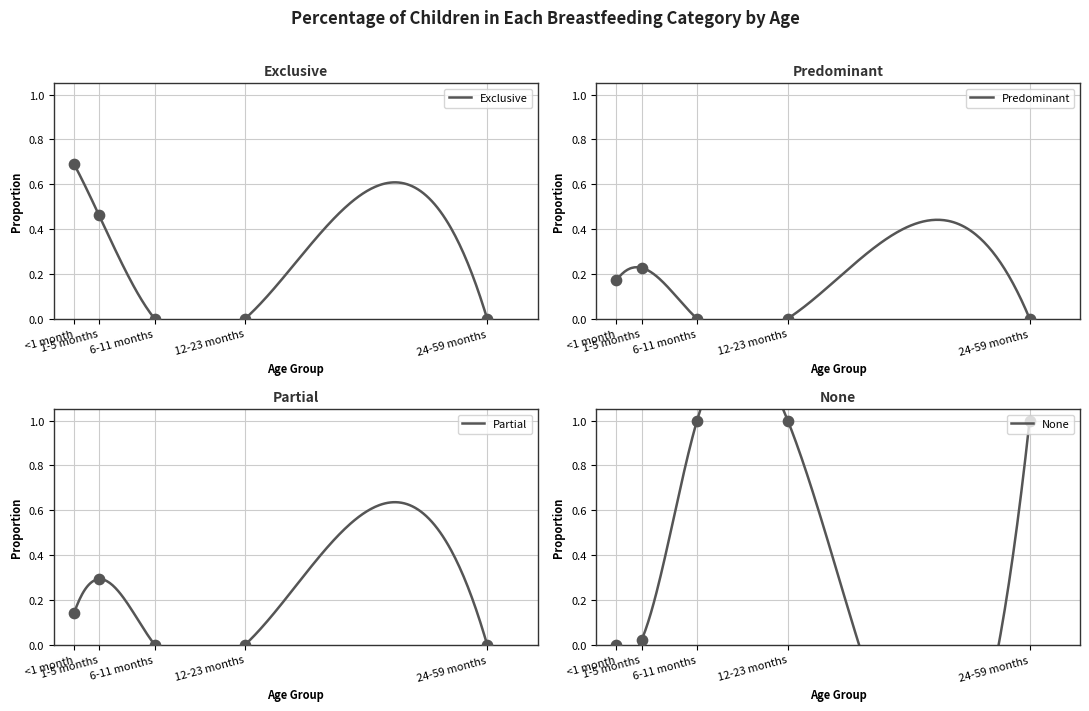

Which series contains the highest Y value?

None